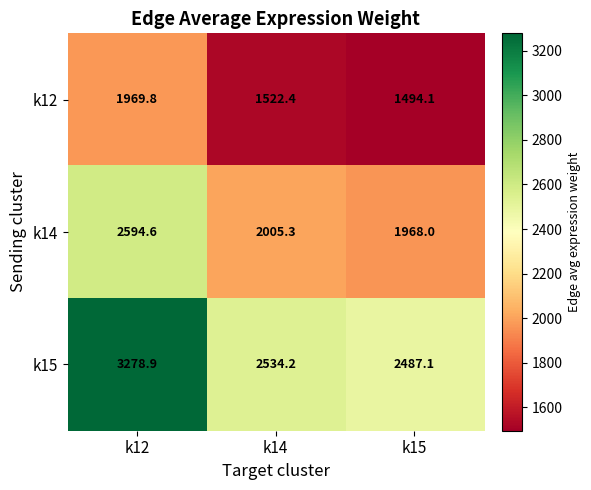

List the labels in order of k12 value, smallest first.

k15, k14, k12